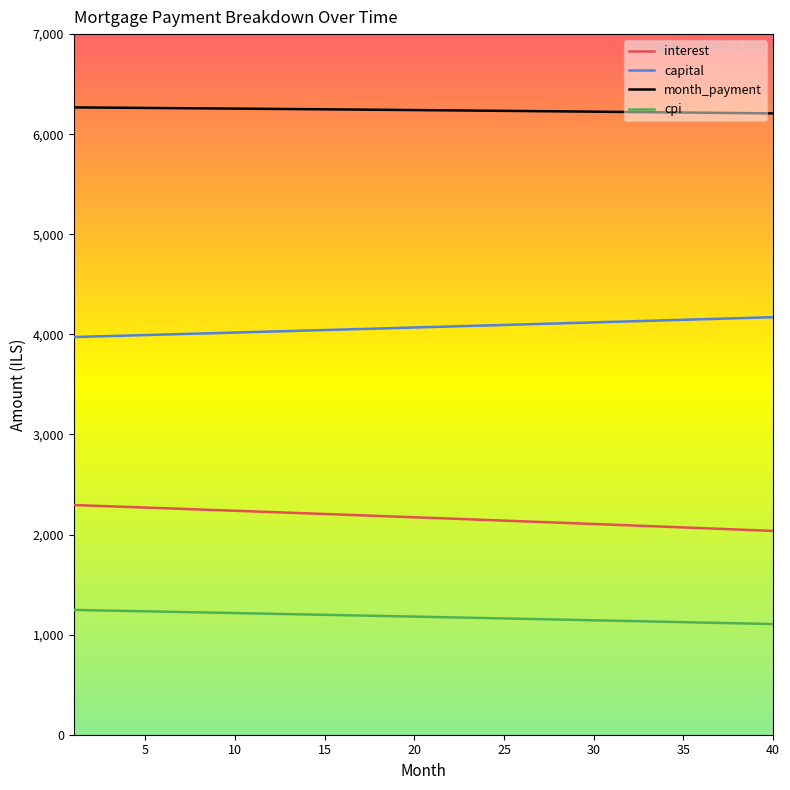

True or false: capital and month_payment intersect in this chart.

False